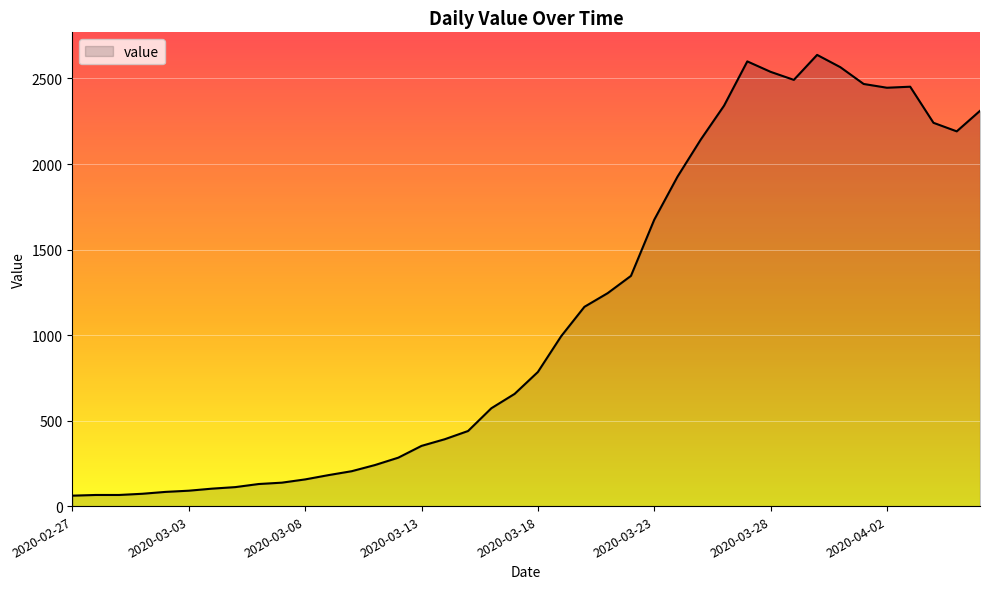

What is the minimum value shown in the chart?

61